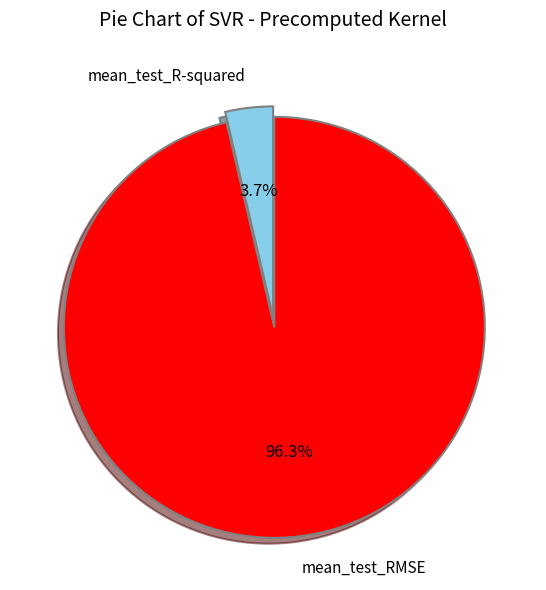

The mean_test_R-squared slice represents 12% of the pie. True or false?

False